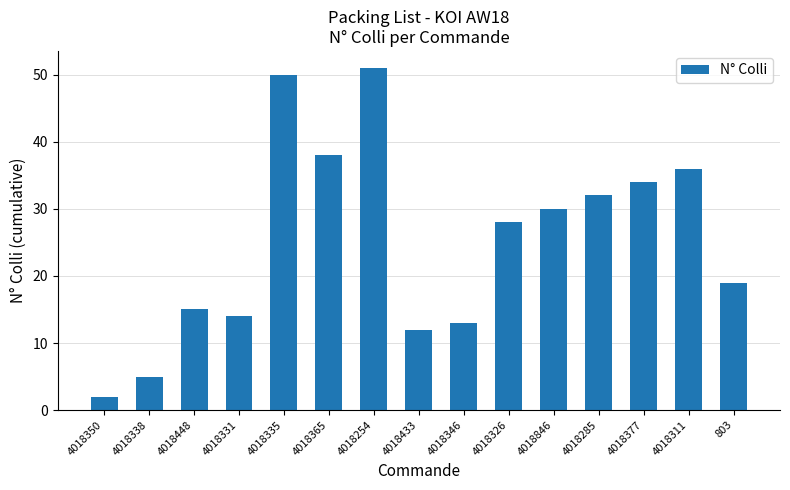

At which category does the chart reach its peak across all series?

4018254